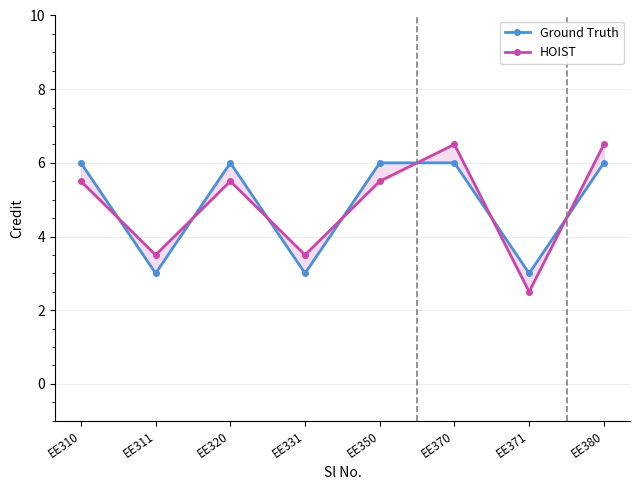

What is the difference between the maximum and minimum values in the Ground Truth series?

3.0